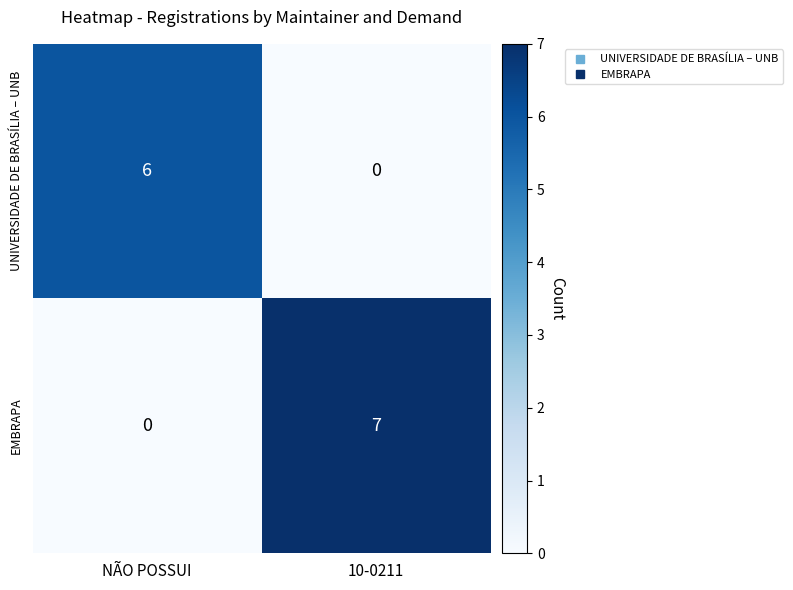

True or false: UNIVERSIDADE DE BRASÍLIA – UNB has a value of 0 at 10-0211.

True